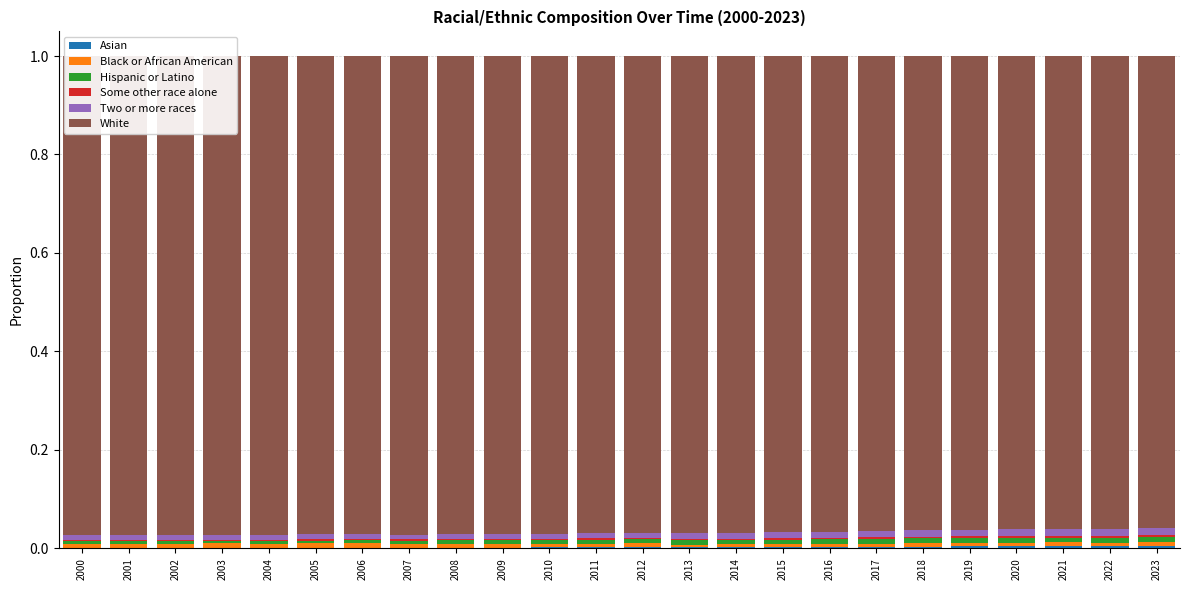

The Two or more races series shows 0.0 at 2022. True or false?

False